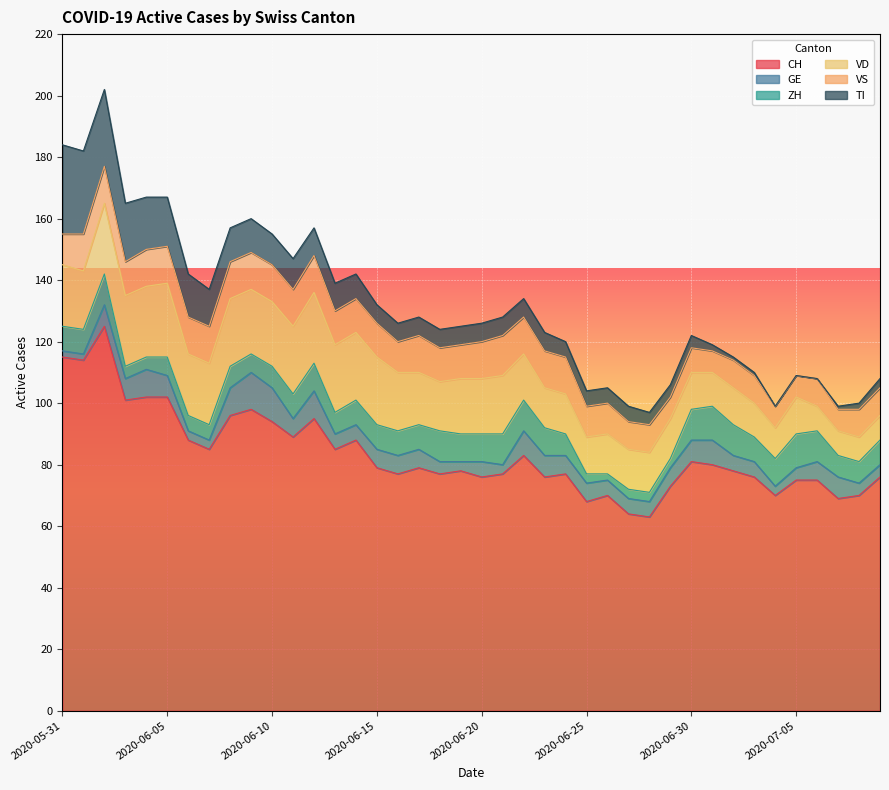

How many lines are shown in the chart?

6